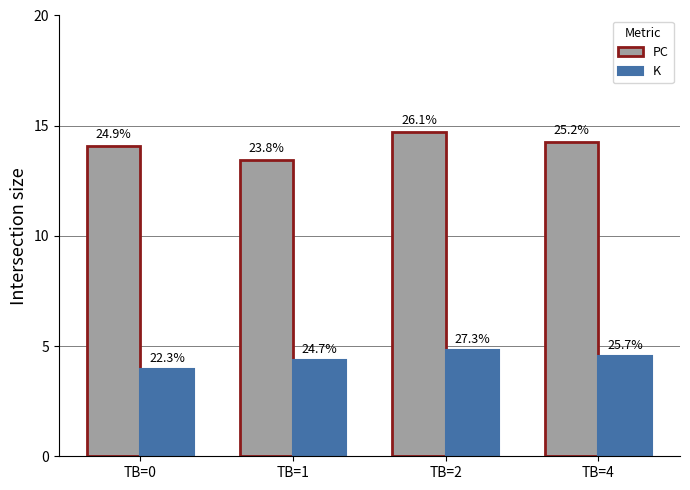

Reading right to left, list all the values displayed in this chart.

PC: TB=4=14.3	TB=2=14.7	TB=1=13.4	TB=0=14.1
K: TB=4=4.5	TB=2=4.8	TB=1=4.4	TB=0=4.0